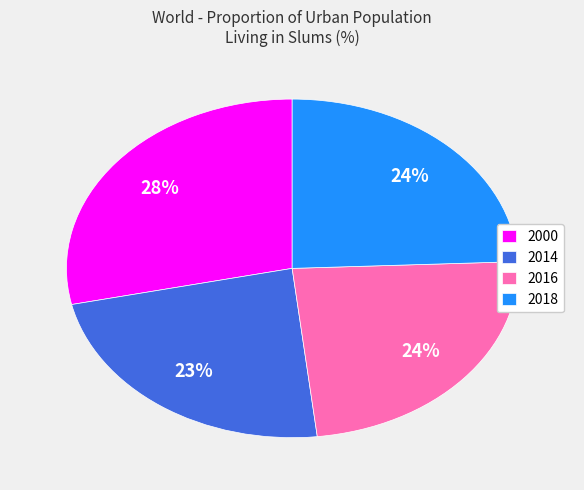

Is it true that 2000 is 21% of the pie?

False